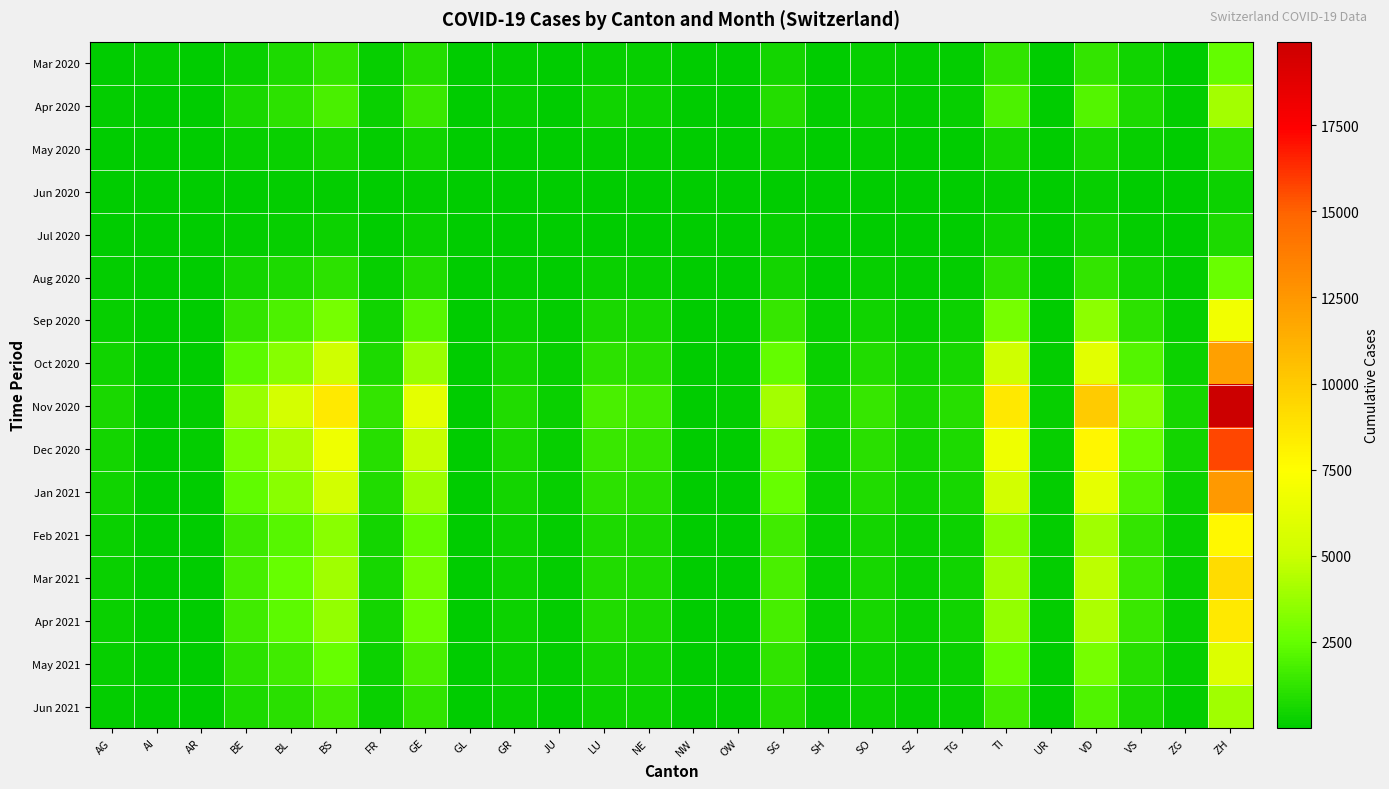

At how many categories does at least one series exceed 3403?

8